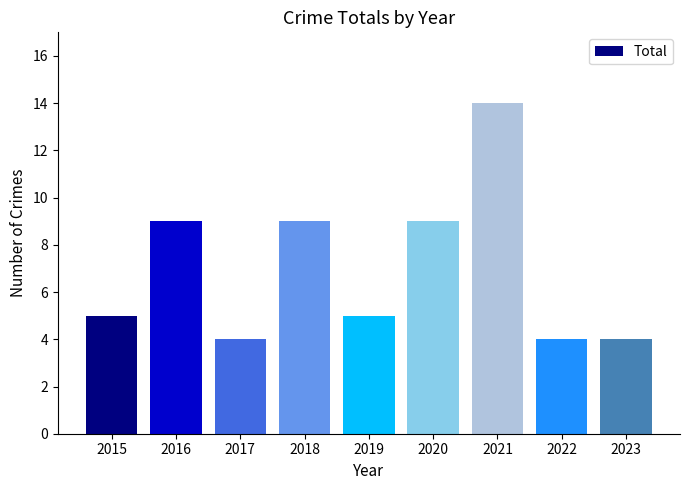

Reading left to right, list all the values displayed in this chart.

2015=5	2016=9	2017=4	2018=9	2019=5	2020=9	2021=14	2022=4	2023=4